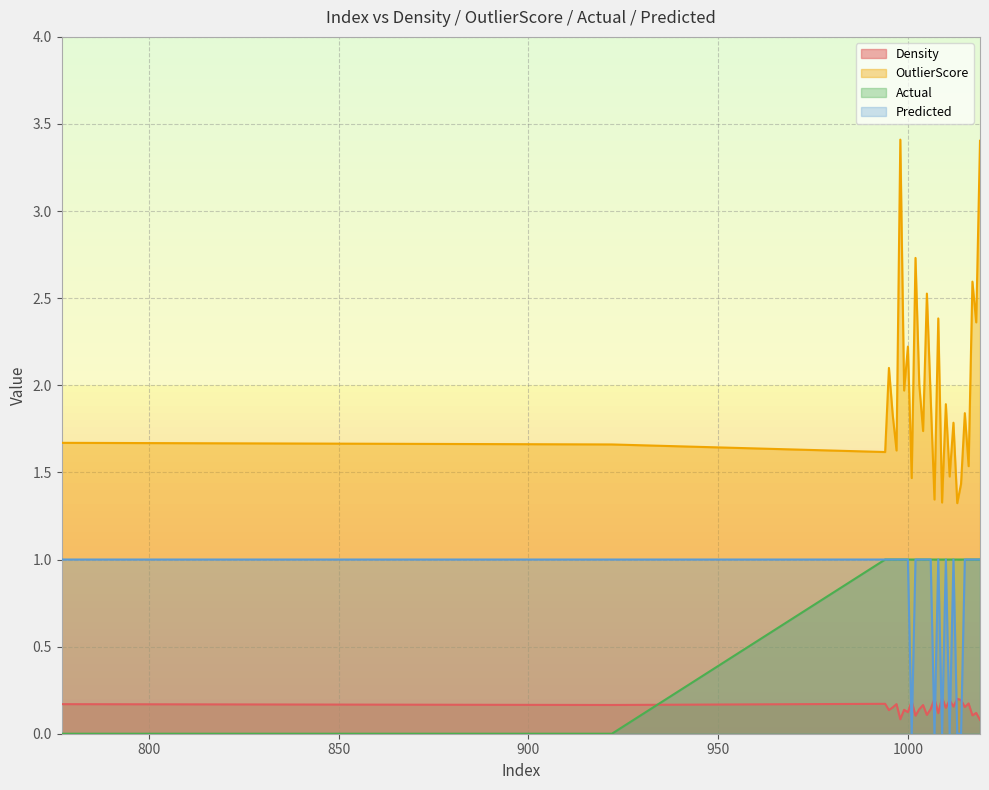

What is the highest value of the OutlierScore series?

3.4